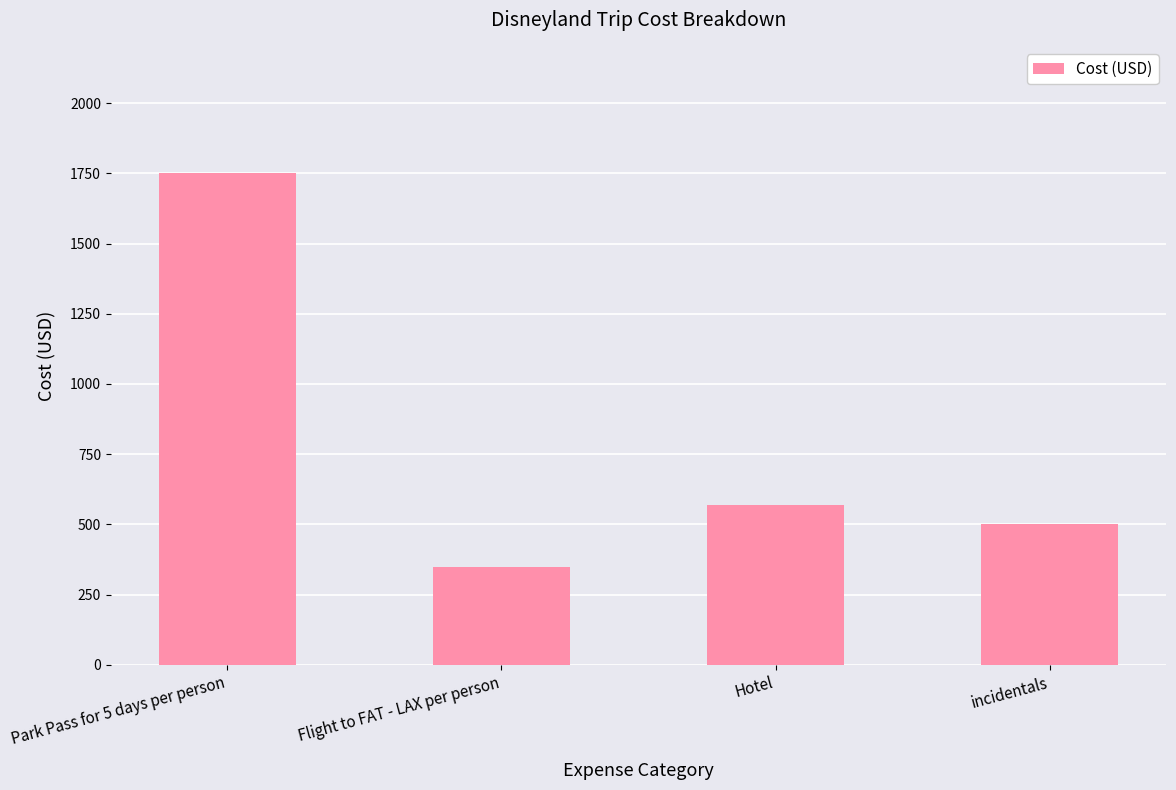

What is the change in value from Park Pass for 5 days per person to incidentals?

-1250